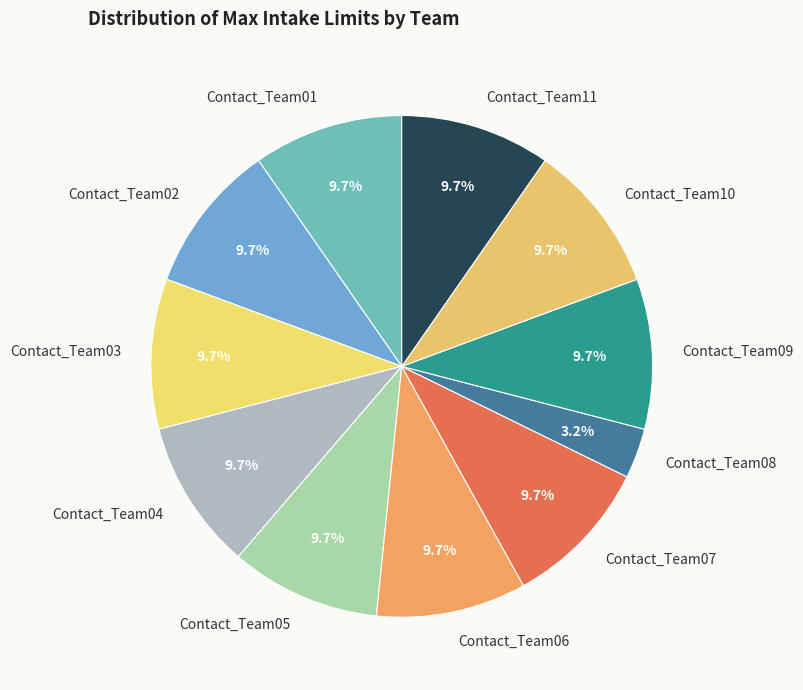

Is it true that Contact_Team05 is 1% of the pie?

False